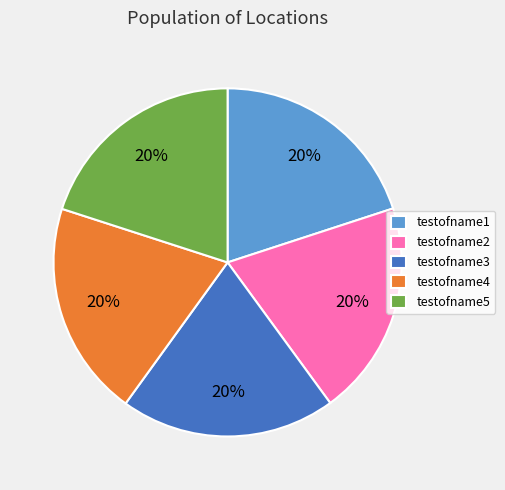

How many slices are in this pie chart?

5